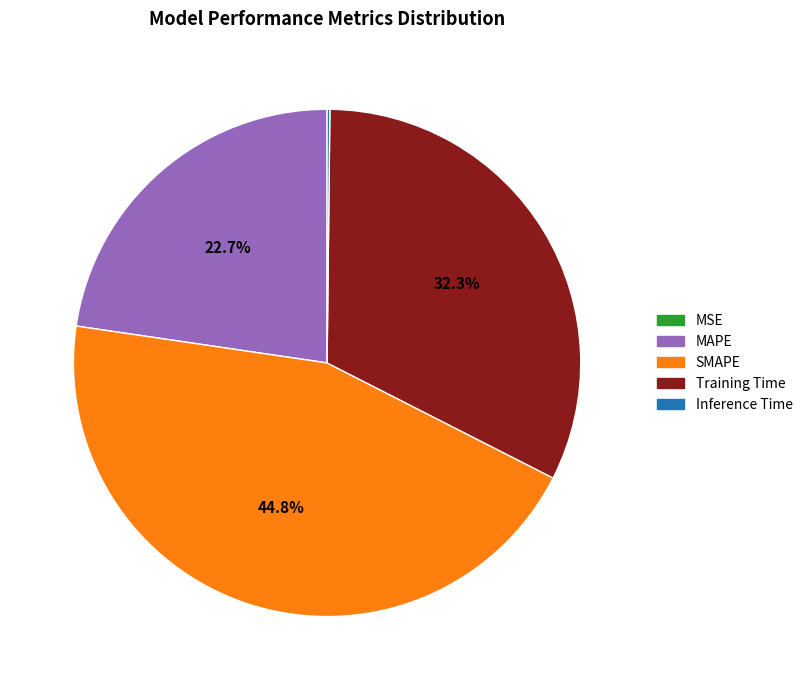

What is the largest slice in the pie chart?

SMAPE